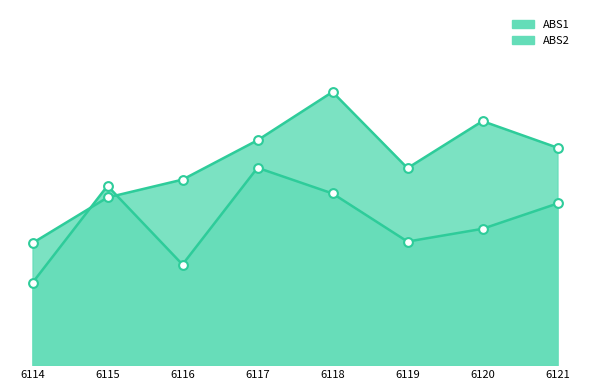

Which series has the largest total across all categories?

ABS2